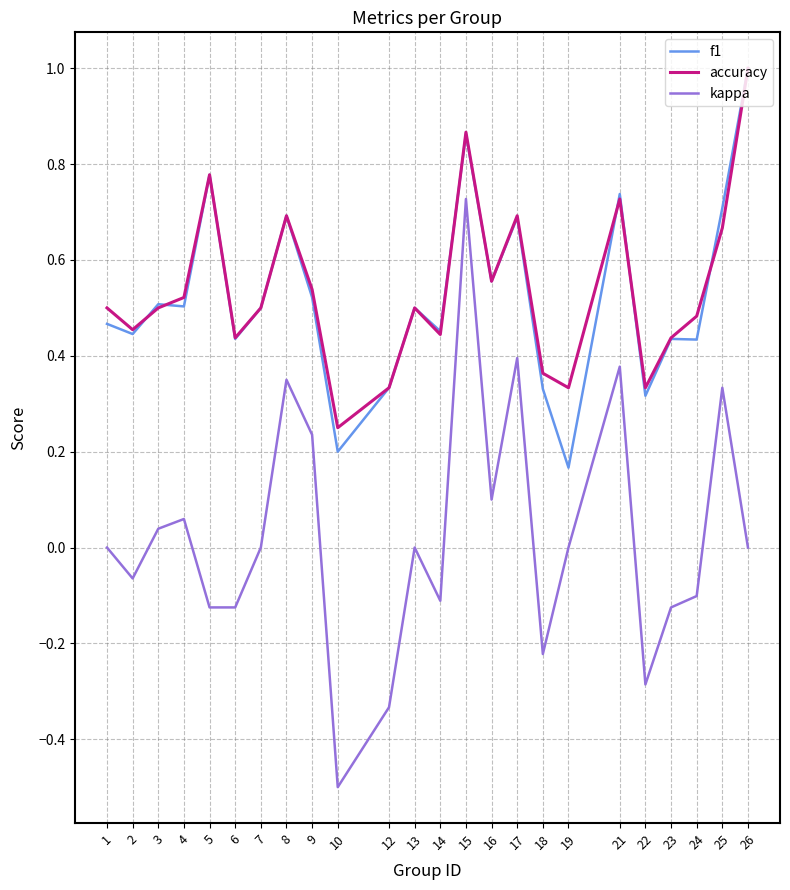

True or false: f1 has a value of 0.7 at 21.

True